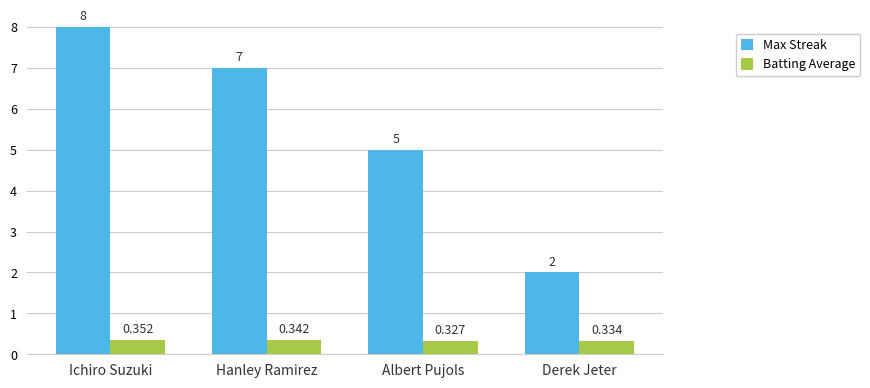

List the series in order of their overall mean, lowest first.

Batting Average, Max Streak